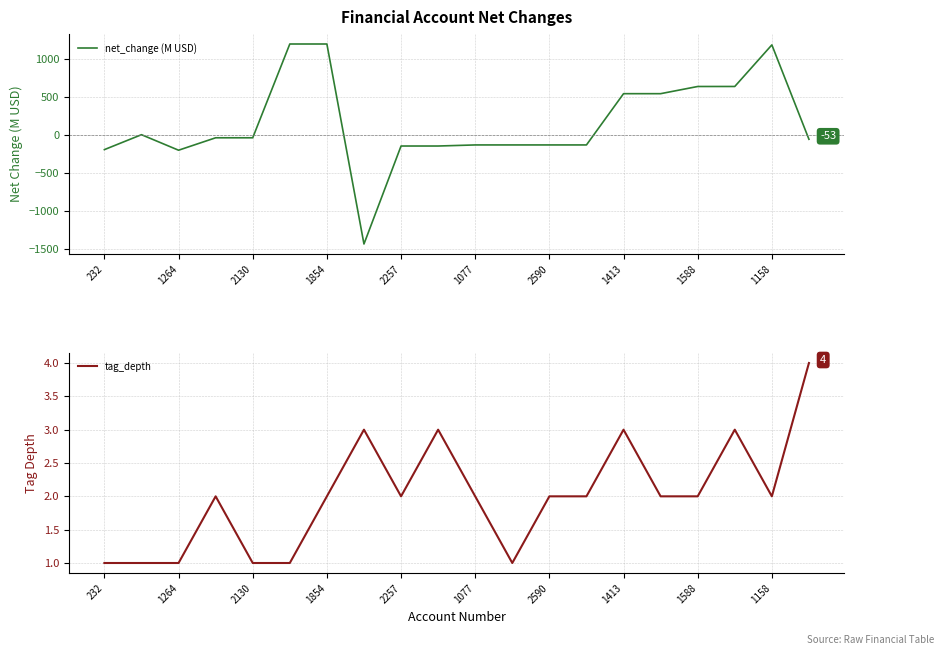

What is the maximum value for net_change (M USD)?

1201.4